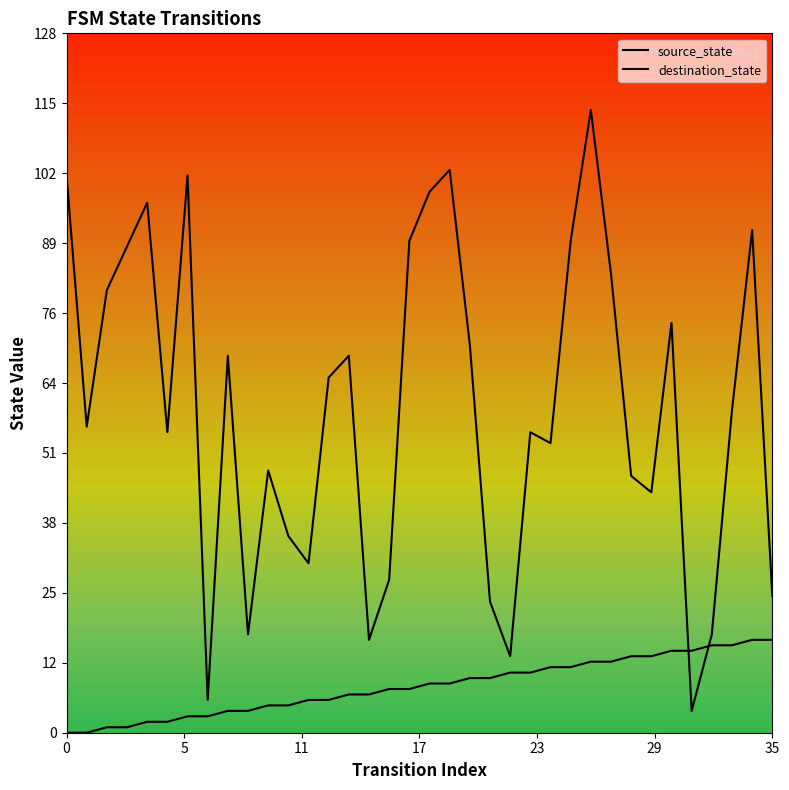

At which category is the sum across all series the highest?

26